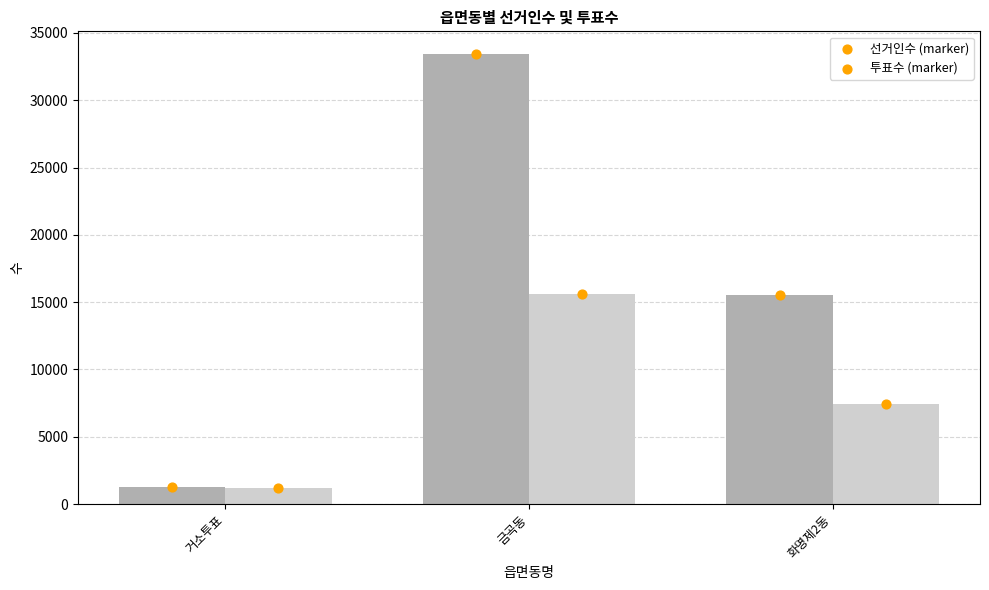

Which series contains the lowest Y value?

투표수